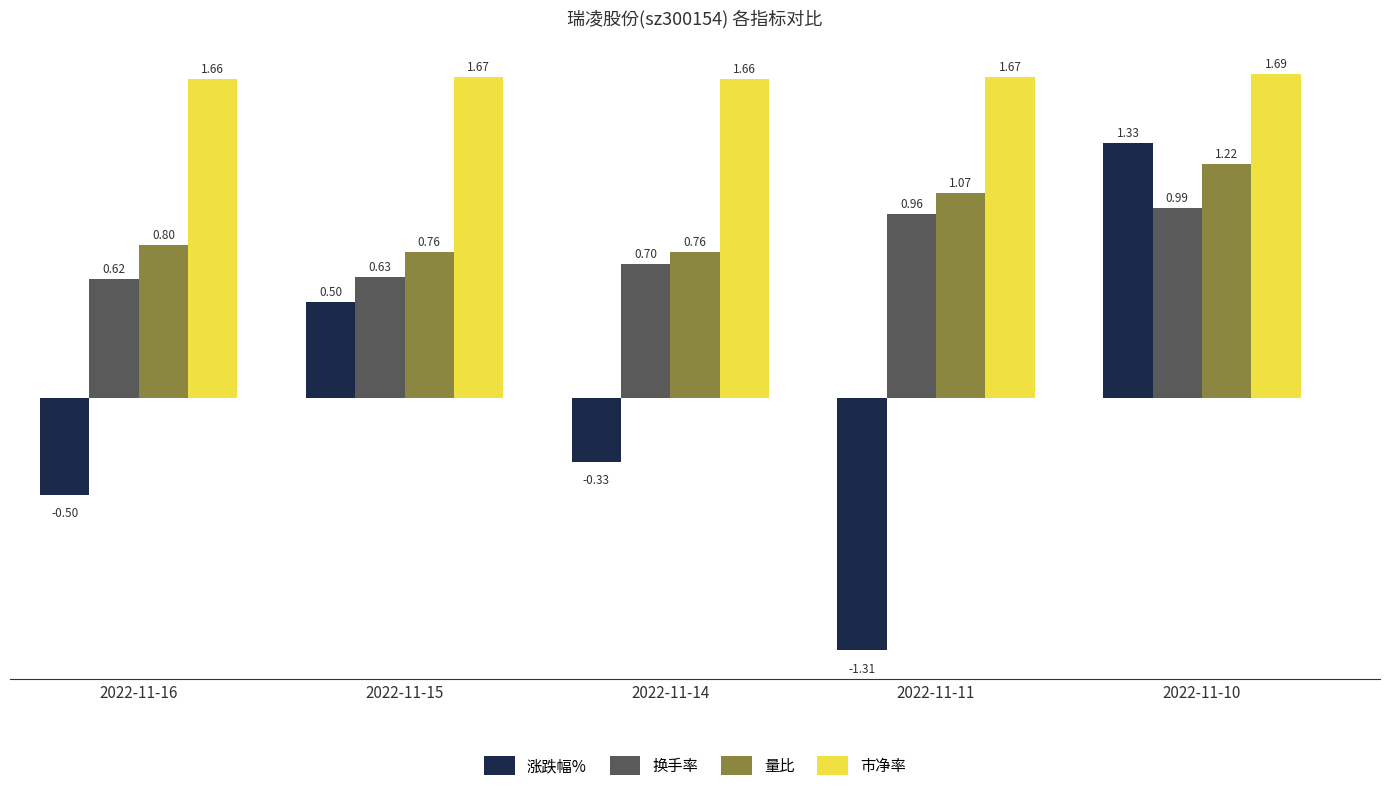

The value of 换手率 at 2022-11-14 is 1.2. True or false?

False